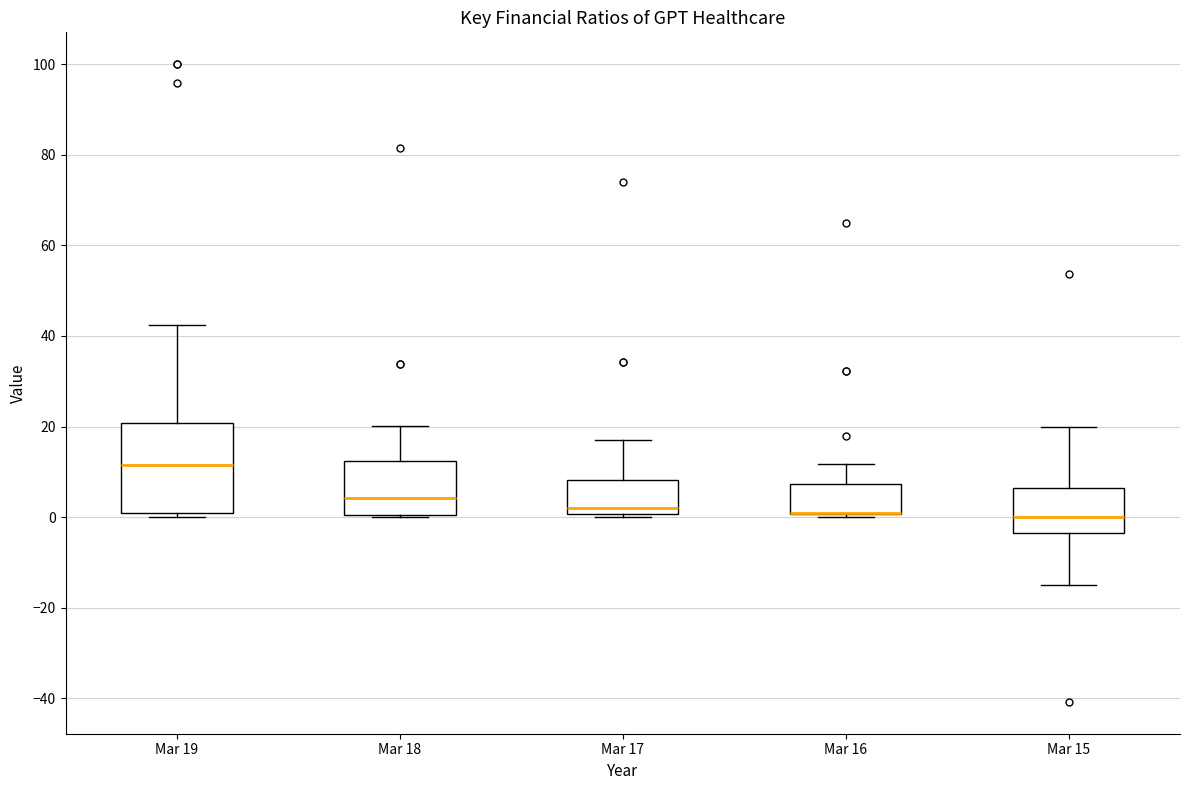

Where is the upper edge of the box for Mar 19 on the y-axis? The values are not printed on the chart, so give them approximately, as read against the axis.

20